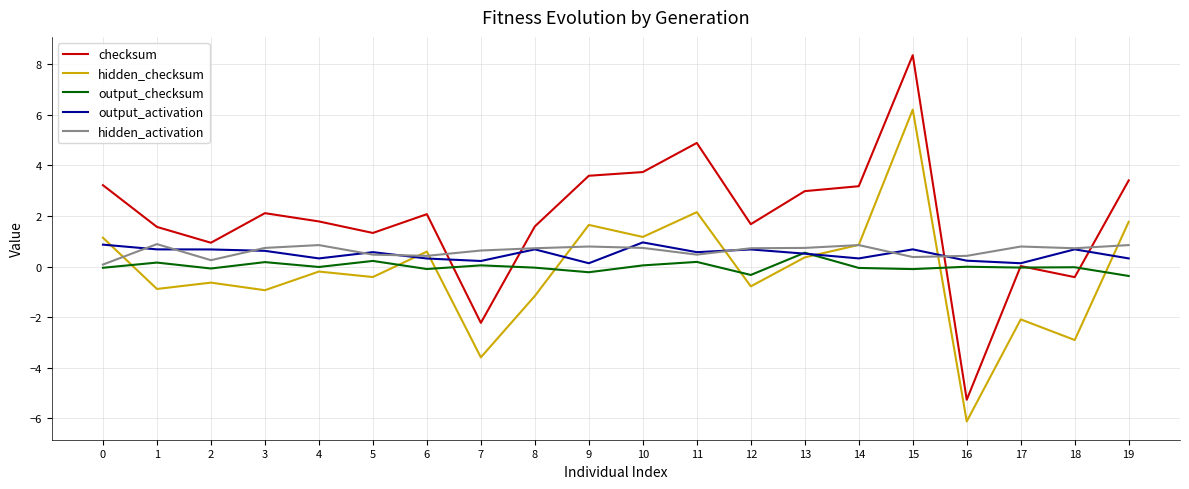

True or false: hidden_checksum and checksum intersect in this chart.

False